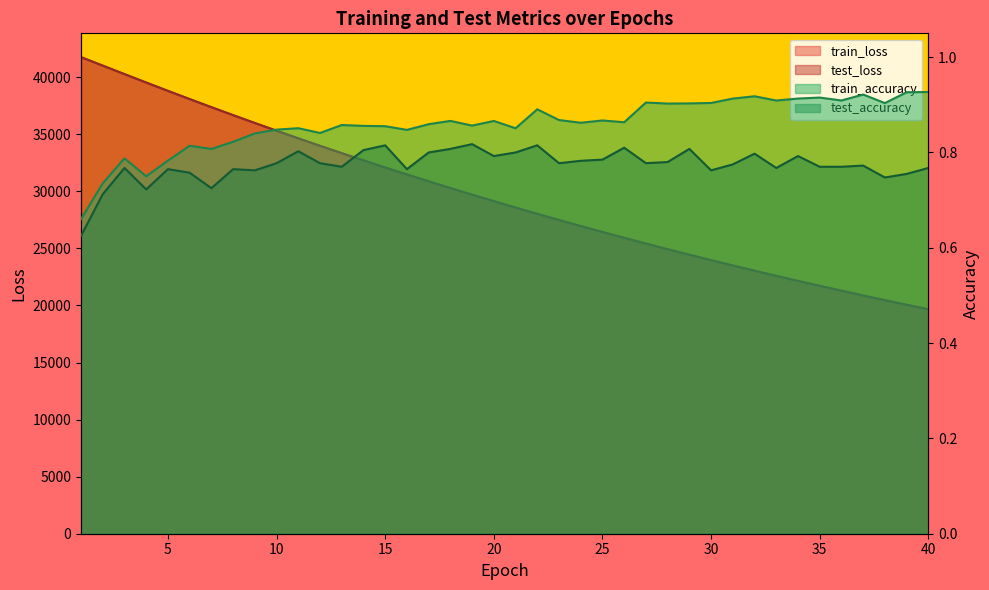

What is the sum of all train_accuracy values?

34.4